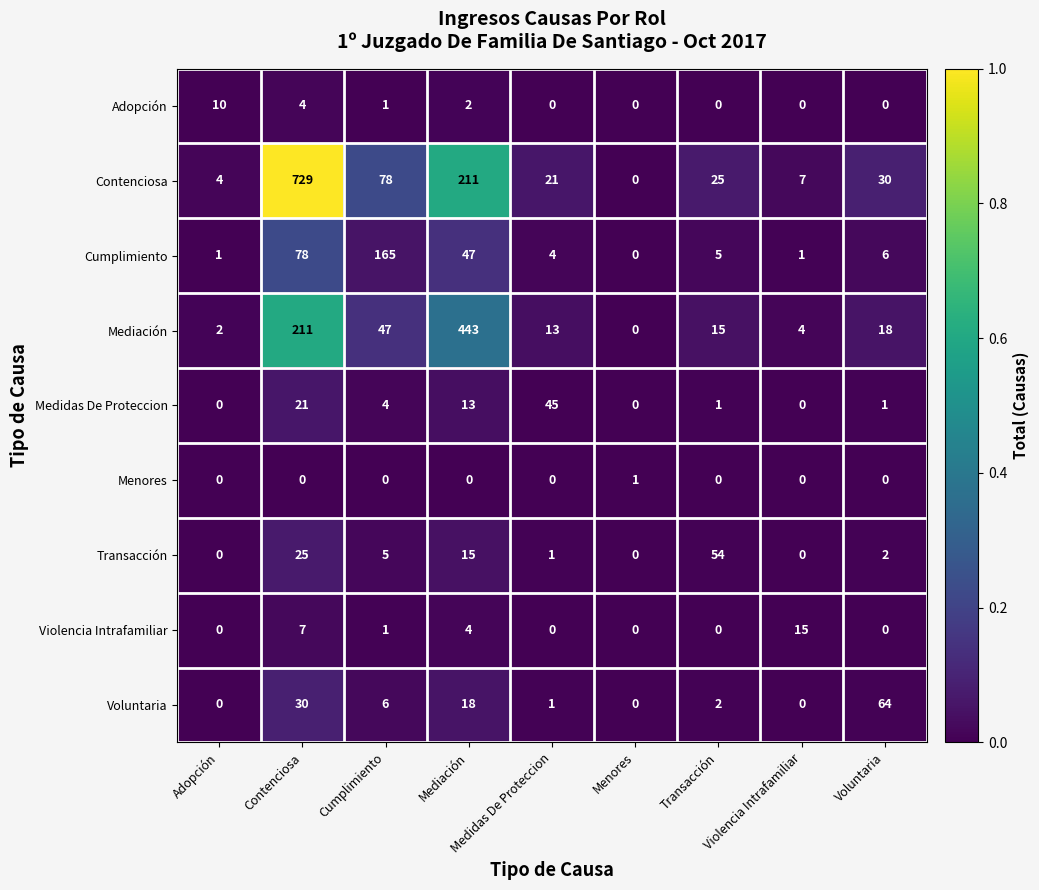

The value of Voluntaria at Menores is -37. True or false?

False